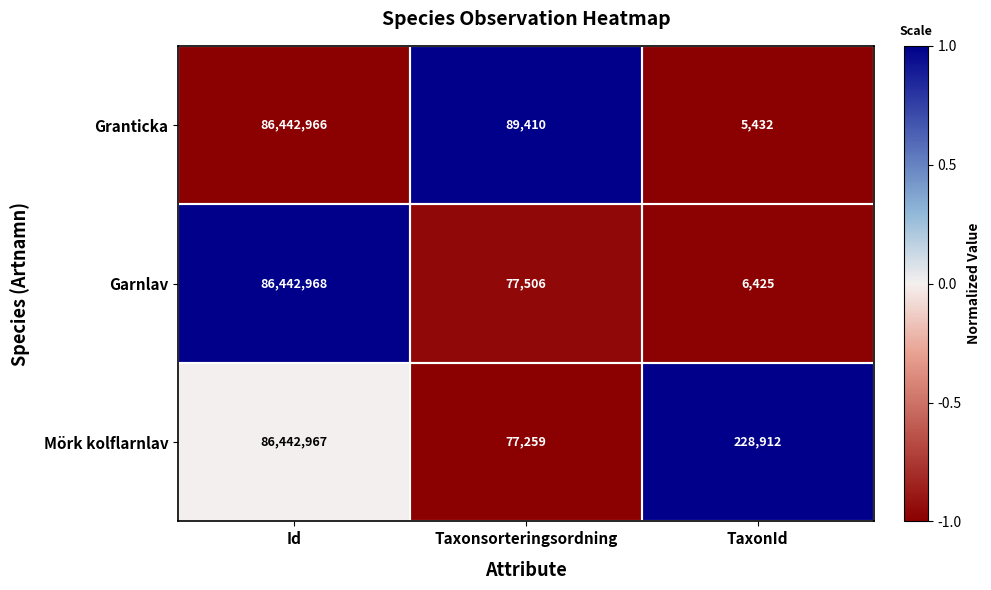

Where does the Granticka series first go above 89410?

Id